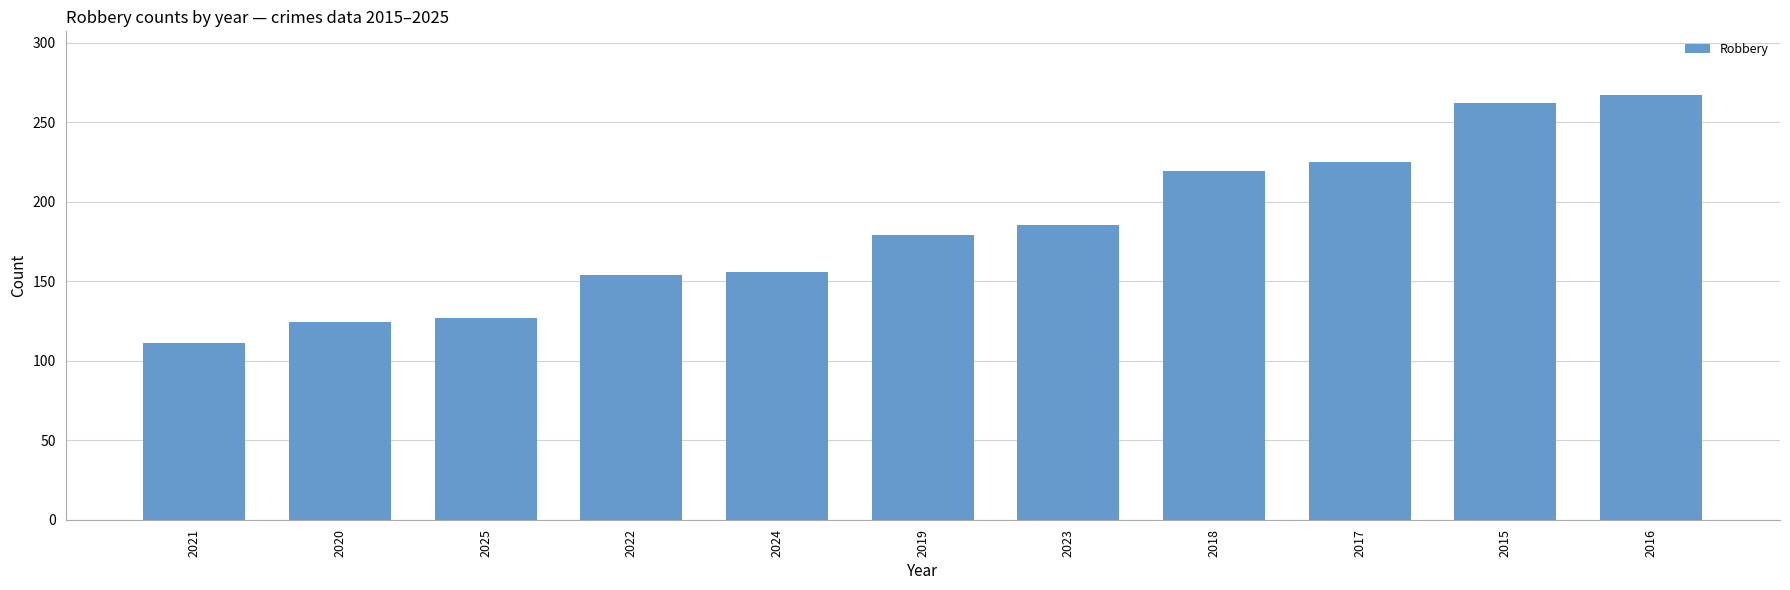

Count the number of categories in the chart.

11